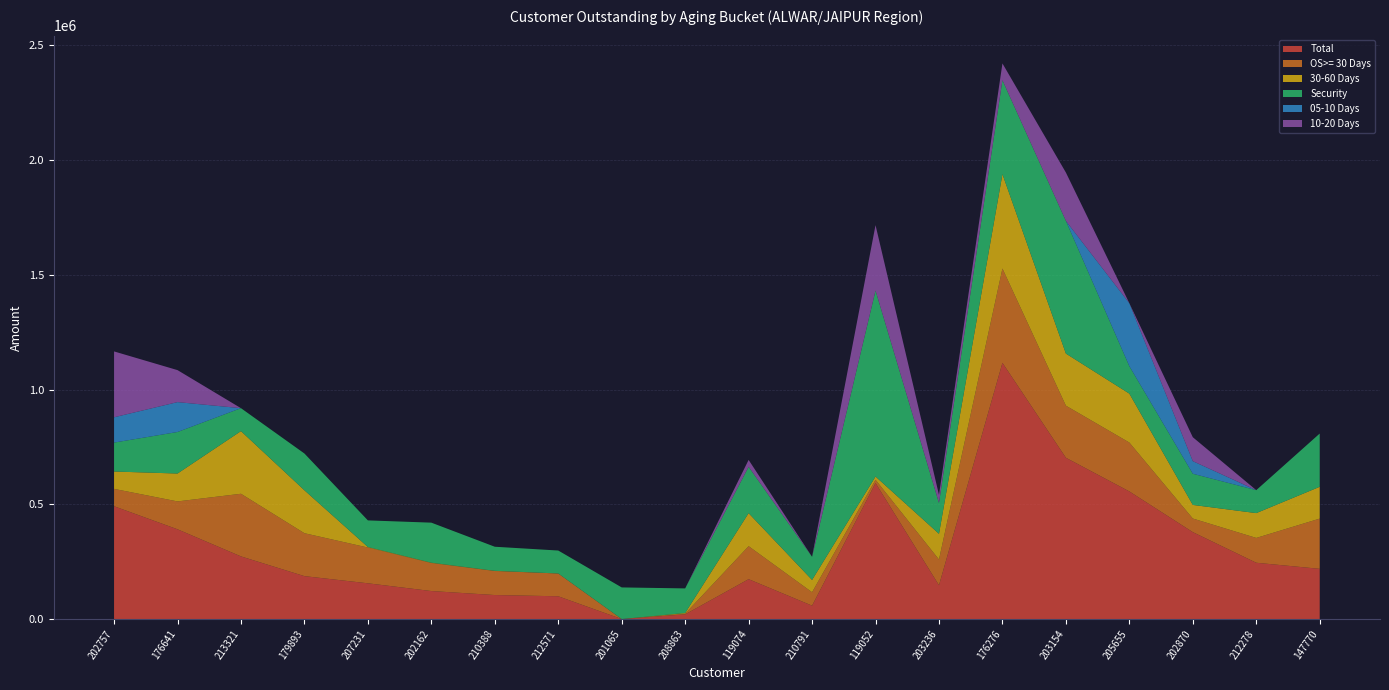

Reading left to right, list all the values displayed in this chart.

Total: 202757=491543.1	176641=391101.5	213321=272950.0	179893=187024.0	207231=155807.9	202162=122058.1	210388=104665.0	212571=99290.0	201065=0.4	208863=20514.5	119074=173793.8	210791=58415.0	119052=592494.0	203236=147332.9	176276=1116341.1	203154=702789.4	205655=556061.6	202870=378750.1	212278=245341.5	147770=218842.4
OS>= 30 Days: 202757=75650.6	176641=121476.4	213321=272950.0	179893=187024.0	207231=155807.9	202162=122058.1	210388=104665.0	212571=99290.0	201065=0.4	208863=2989.5	119074=143833.8	210791=58415.0	119052=14254.0	203236=112040.4	176276=411036.2	203154=226959.4	205655=213061.6	202870=59290.1	212278=108141.5	147770=218842.4
30-60 Days: 202757=75650.6	176641=121476.4	213321=272950.0	179893=187024.0	207231=2301.0	202162=1416.0	210388=849.6	212571=0.0	201065=0.4	208863=2989.5	119074=143833.8	210791=53575.0	119052=14254.0	203236=112040.4	176276=411036.2	203154=226959.4	205655=213061.6	202870=59290.1	212278=108141.5	147770=138570.0
Security: 202757=126027.5	176641=180971.7	213321=100000.0	179893=160249.5	207231=115966.9	202162=174504.4	210388=104897.3	212571=100000.0	201065=137827.5	208863=107043.5	119074=202049.7	210791=100821.9	119052=810343.0	203236=134445.6	176276=409315.9	203154=578131.7	205655=119560.1	202870=135816.4	212278=100000.0	147770=232052.5
05-10 Days: 202757=110285.0	176641=130225.0	213321=0.0	179893=0.0	207231=0.0	202162=0.0	210388=0.0	212571=0.0	201065=0.0	208863=0.0	119074=0.0	210791=0.0	119052=0.0	203236=0.0	176276=0.0	203154=0.0	205655=274400.0	202870=54900.0	212278=0.0	147770=0.0
10-20 Days: 202757=286932.5	176641=139400.0	213321=0.0	179893=0.0	207231=0.0	202162=0.0	210388=0.0	212571=0.0	201065=0.0	208863=0.0	119074=29960.0	210791=0.0	119052=284980.0	203236=35292.5	176276=73200.0	203154=210650.0	205655=0.0	202870=104300.0	212278=0.0	147770=0.0